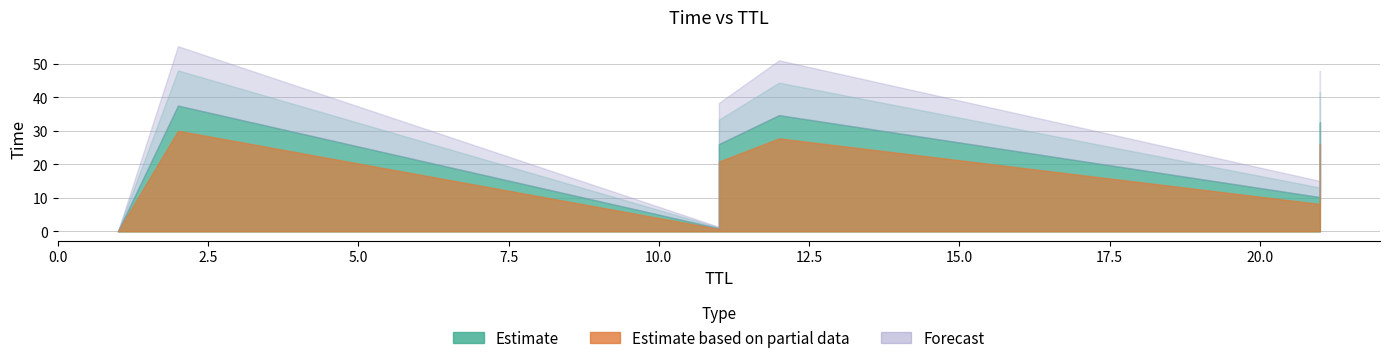

What is the sum of all values?

145.2